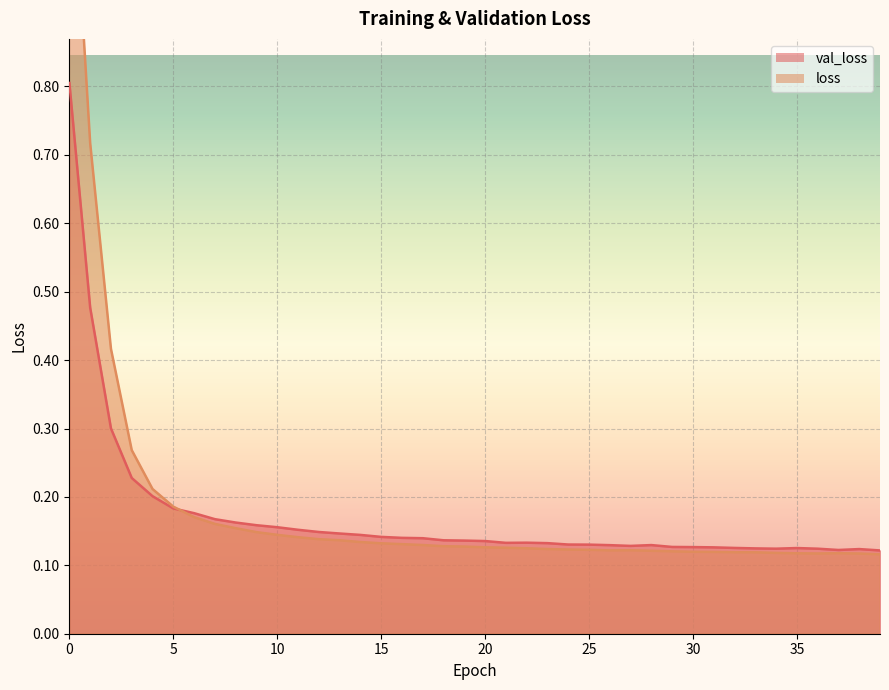

How many intersections are there between loss and val_loss?

1